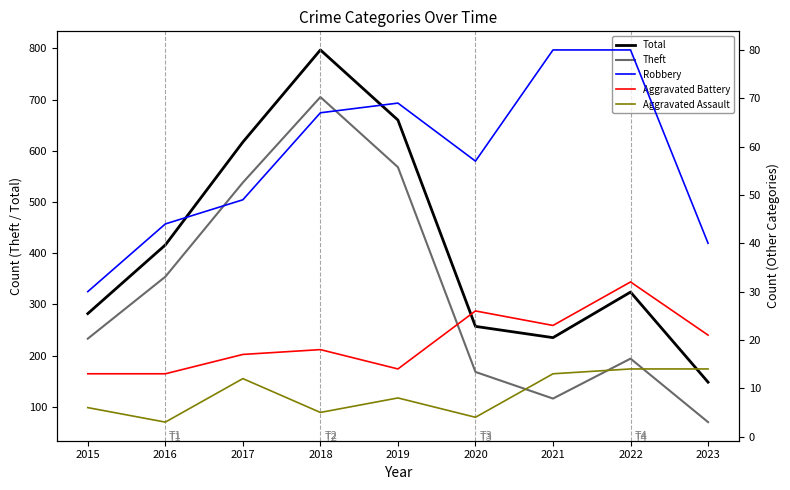

How many data points in Aggravated Battery are less than 18?

4